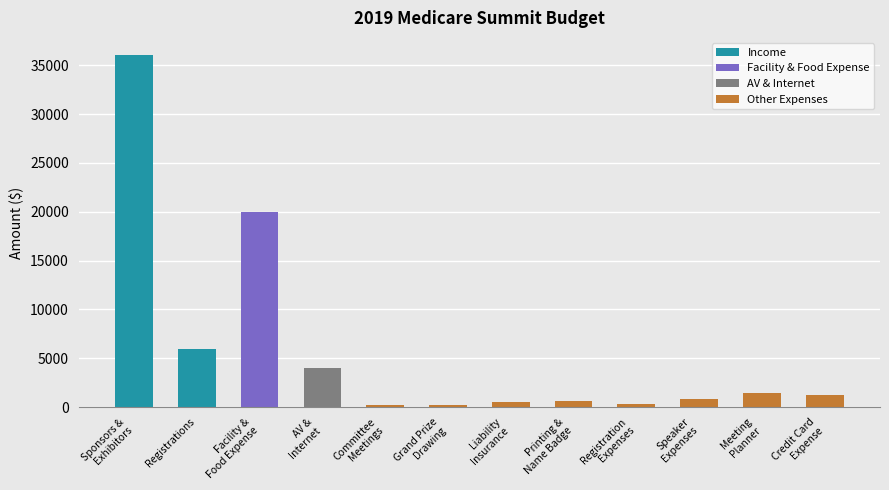

Read the value at Speaker
Expenses.

800